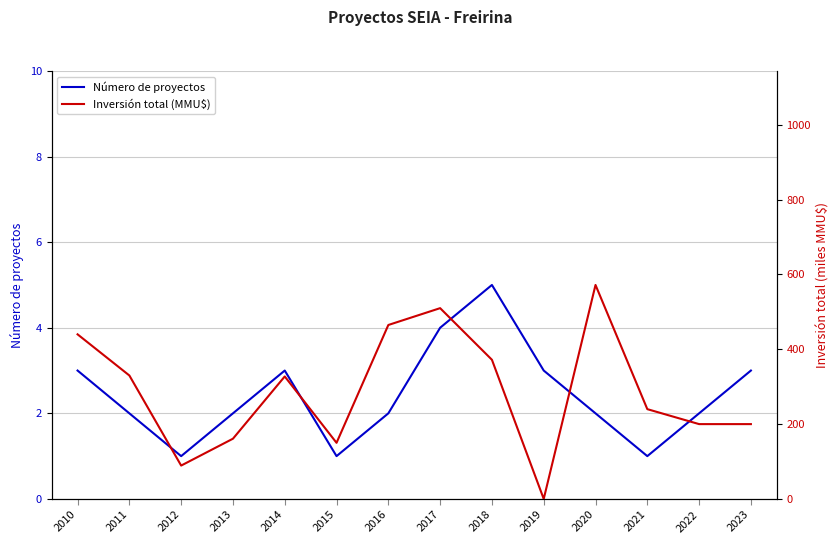

Where do Número de proyectos and Inversión total (MMU$) first cross each other?

2018 and 2019